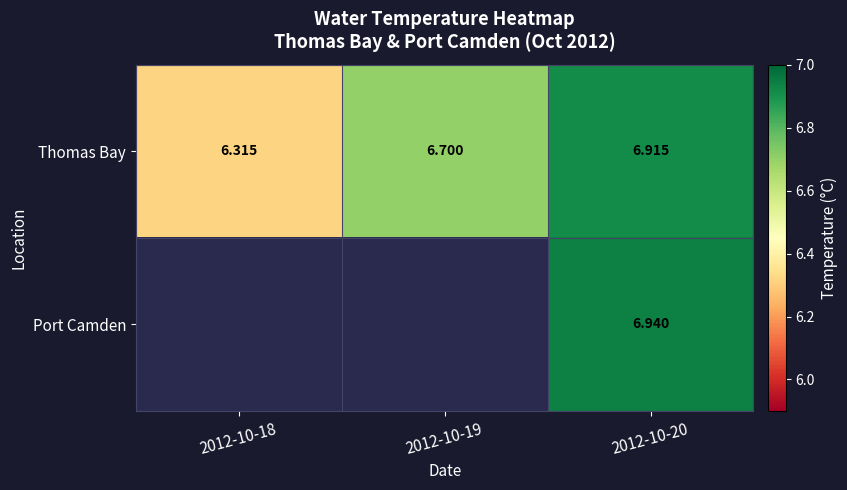

True or false: Thomas Bay has a value of 2.9 at 2012-10-18.

False